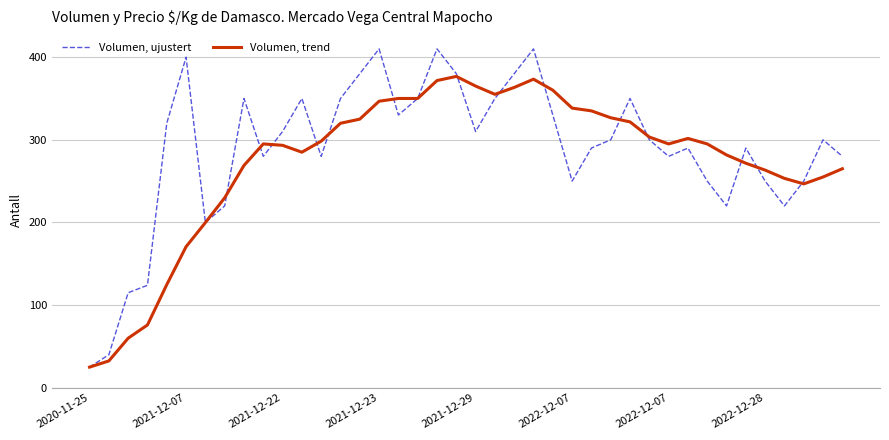

Rank the series by their maximum value, from highest to lowest.

Volumen, ujustert, Volumen, trend